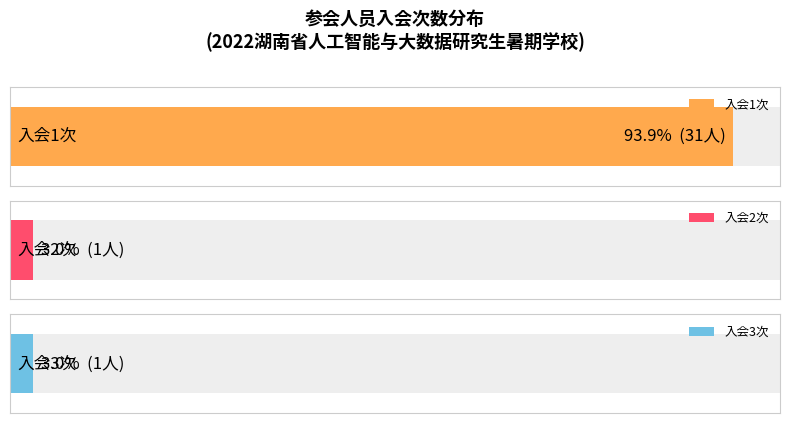

Are the bars grouped side by side (vs. stacked)?

No